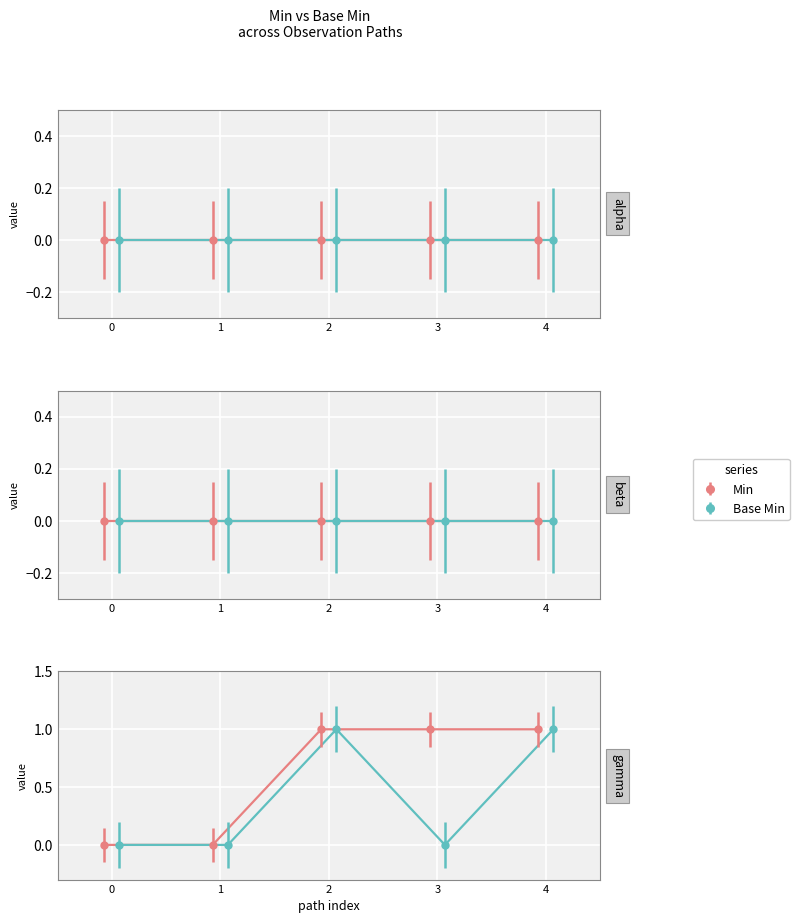

Count the Min values in the range 0 to 1.

15